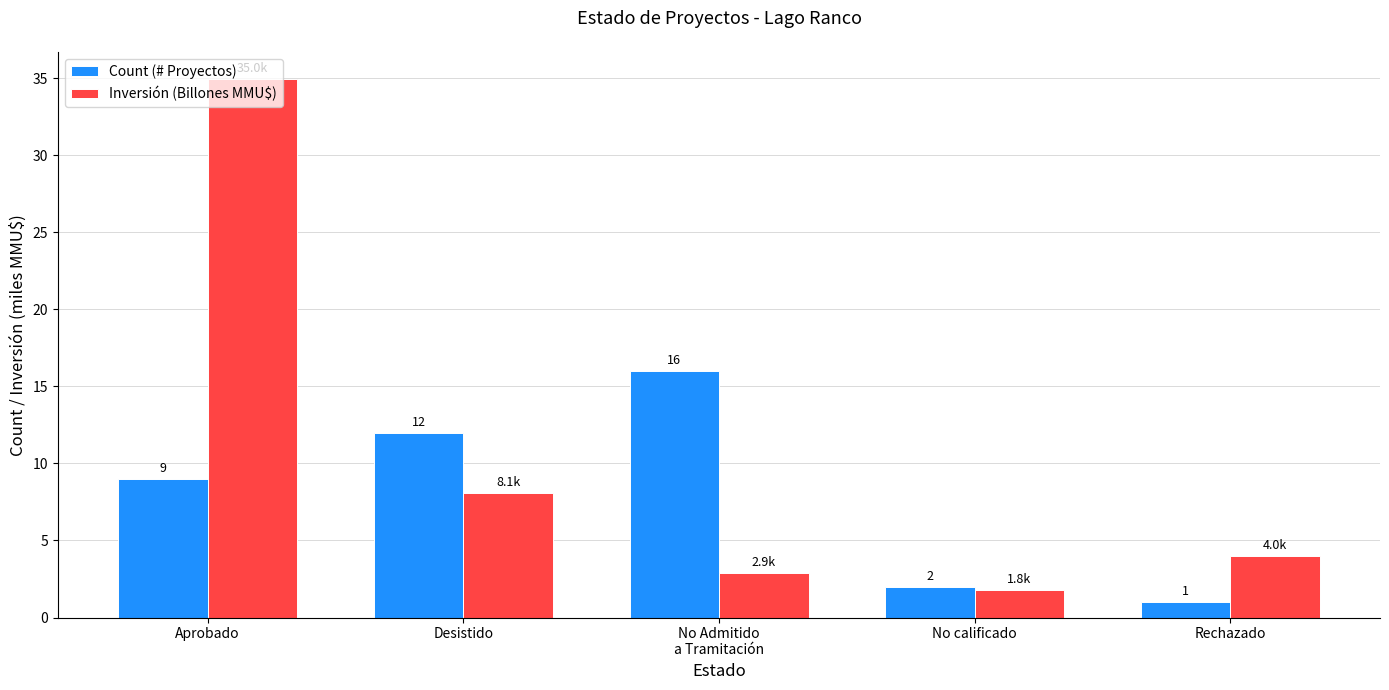

At Aprobado, list the series in order from largest to smallest.

Inversión (Billones MMU$), Count (# Proyectos)